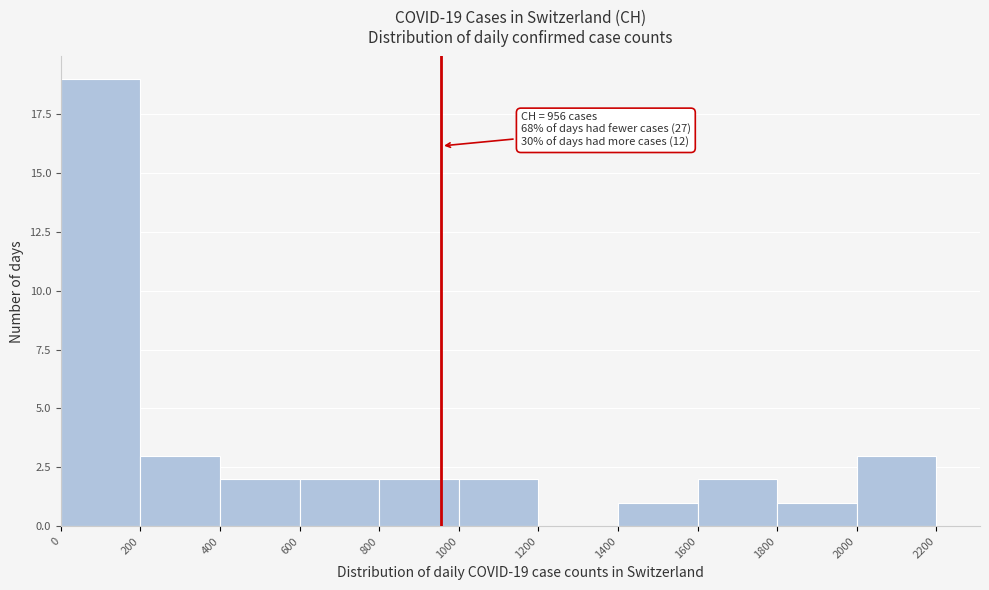

Over which range of the x-axis is the bar tallest?

0 to 200